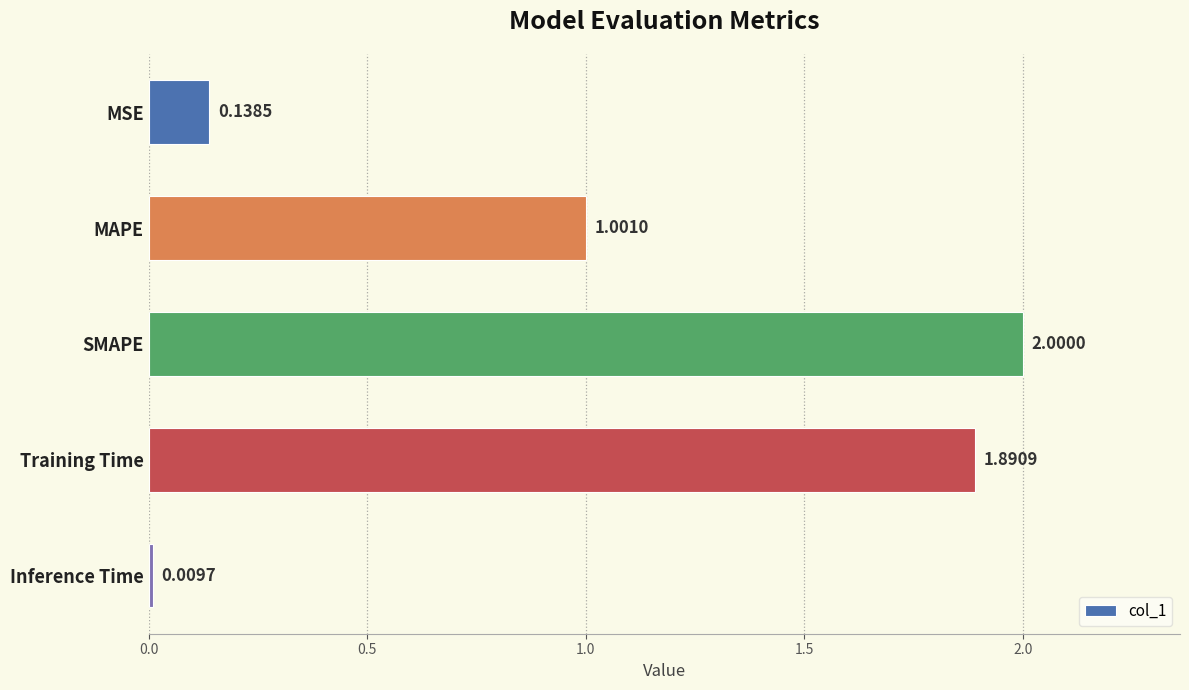

How many data points does each series have?

5